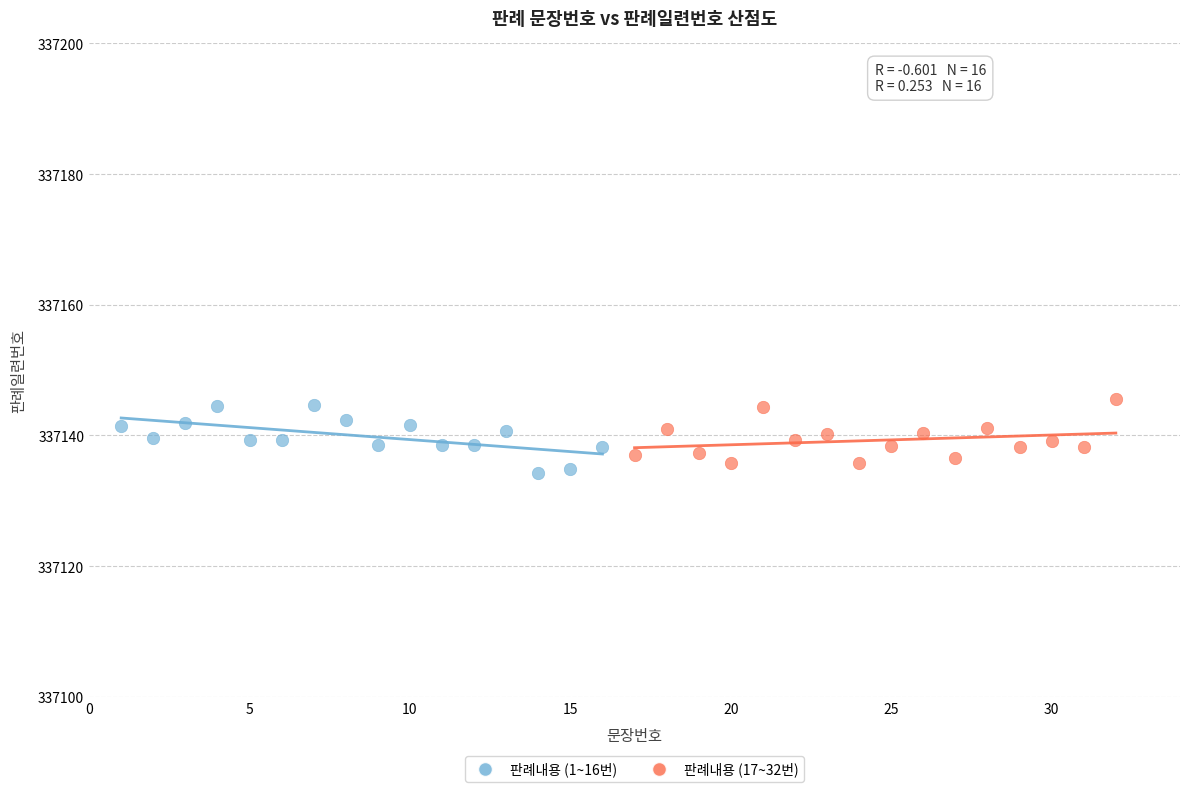

What are all the series names shown in the legend?

판례내용 (1~16번), 판례내용 (17~32번)